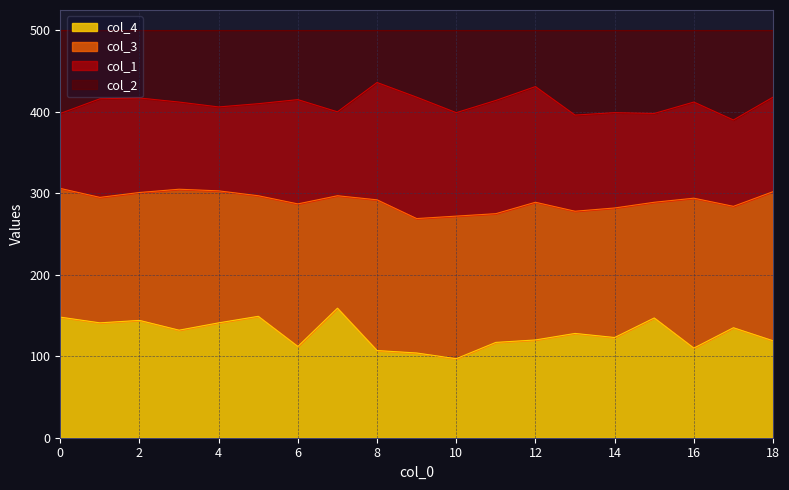

How many lines are shown in the chart?

4